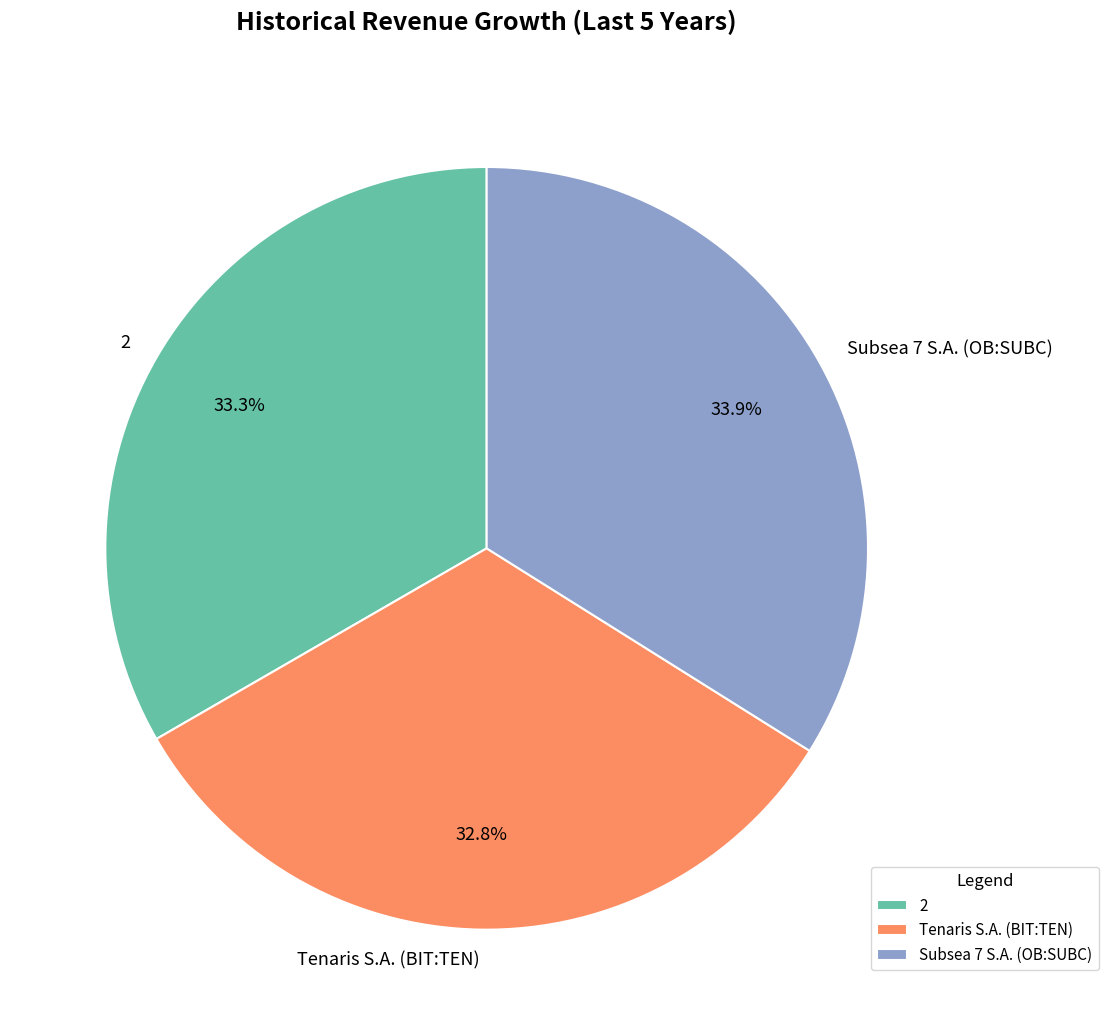

How many slices are in this pie chart?

3